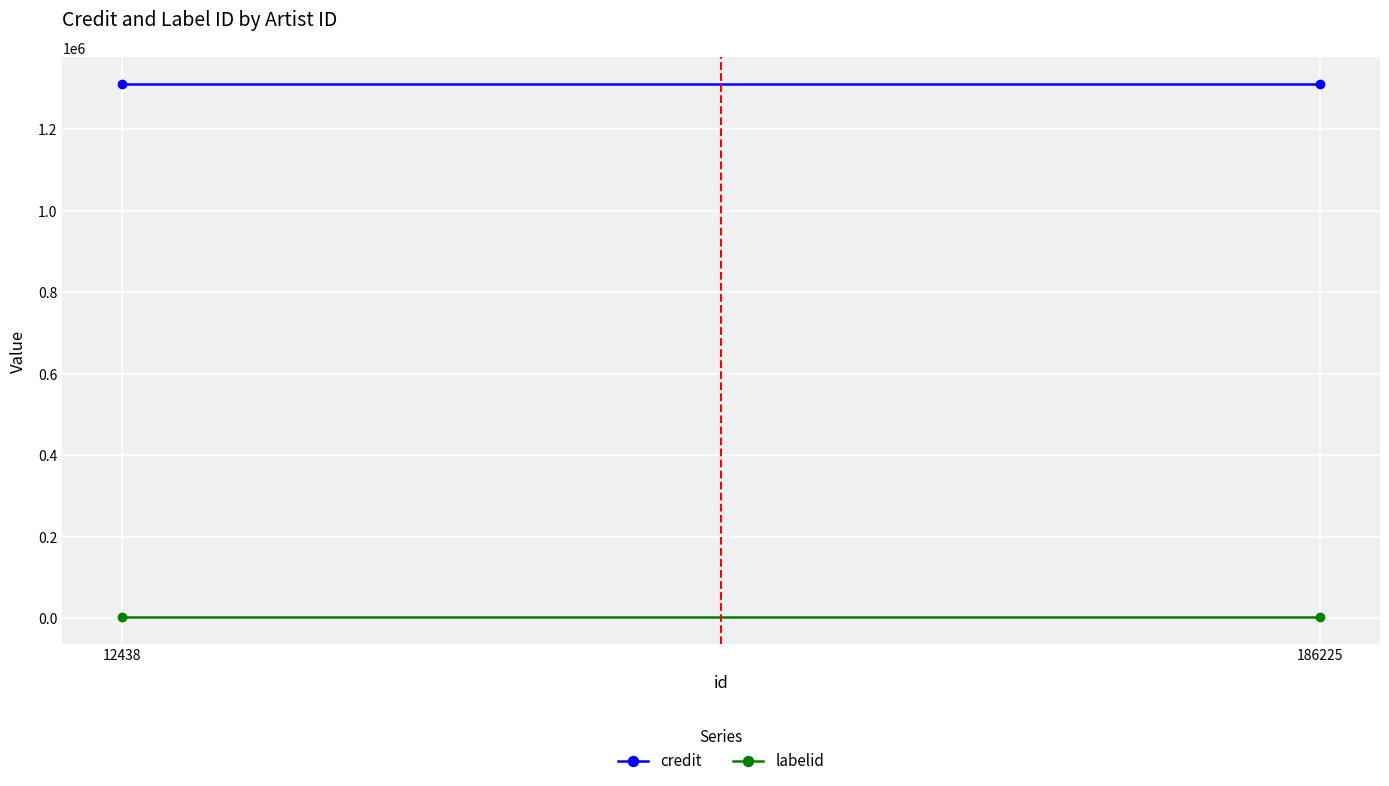

Is it true that credit equals 1310875 at 12438?

True